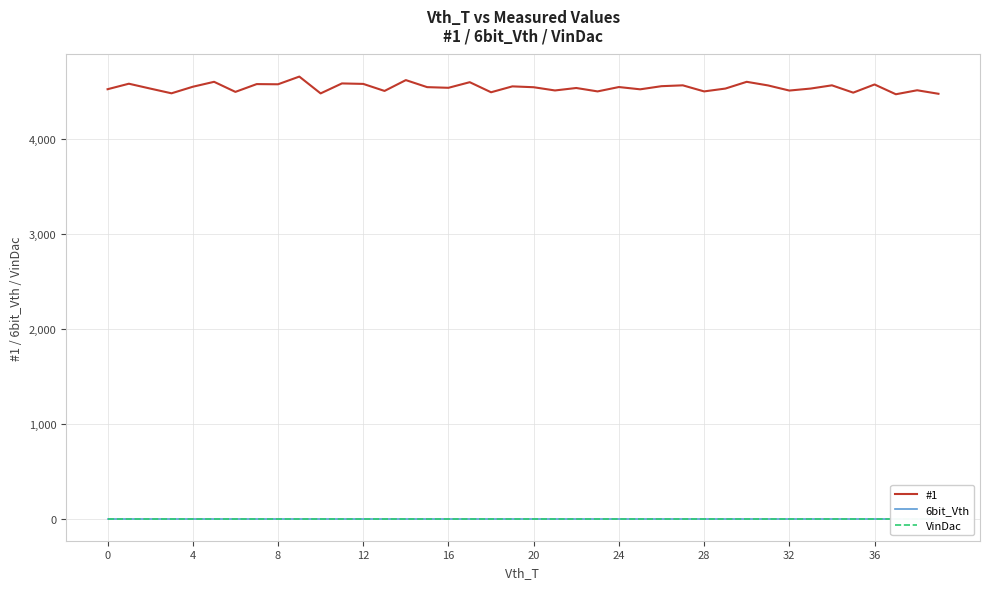

Count the number of categories in the chart.

40